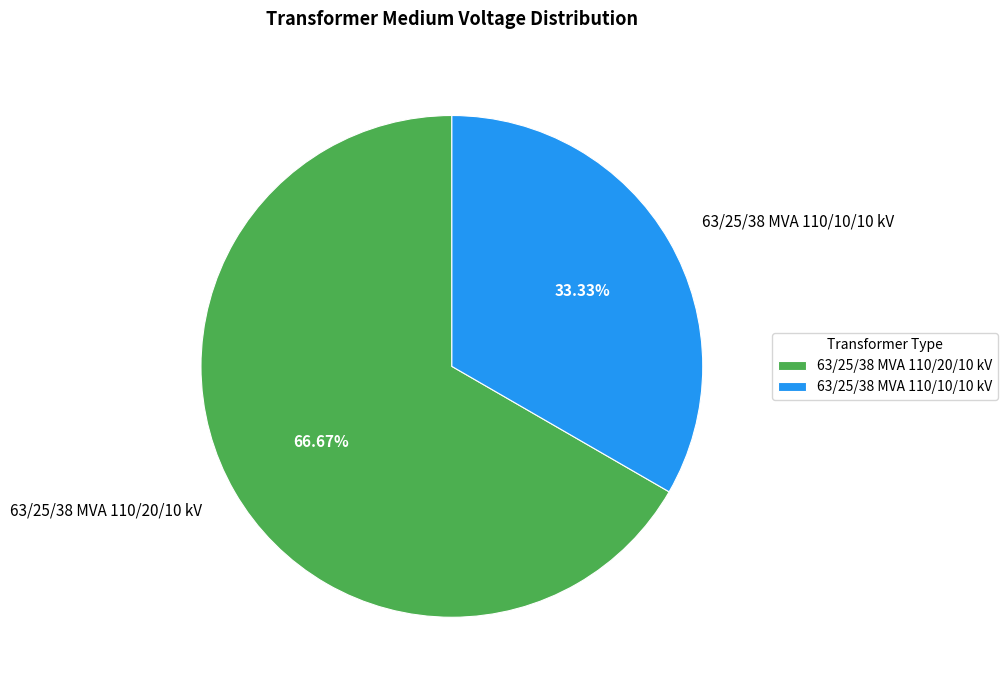

Does any single category account for the majority?

Yes